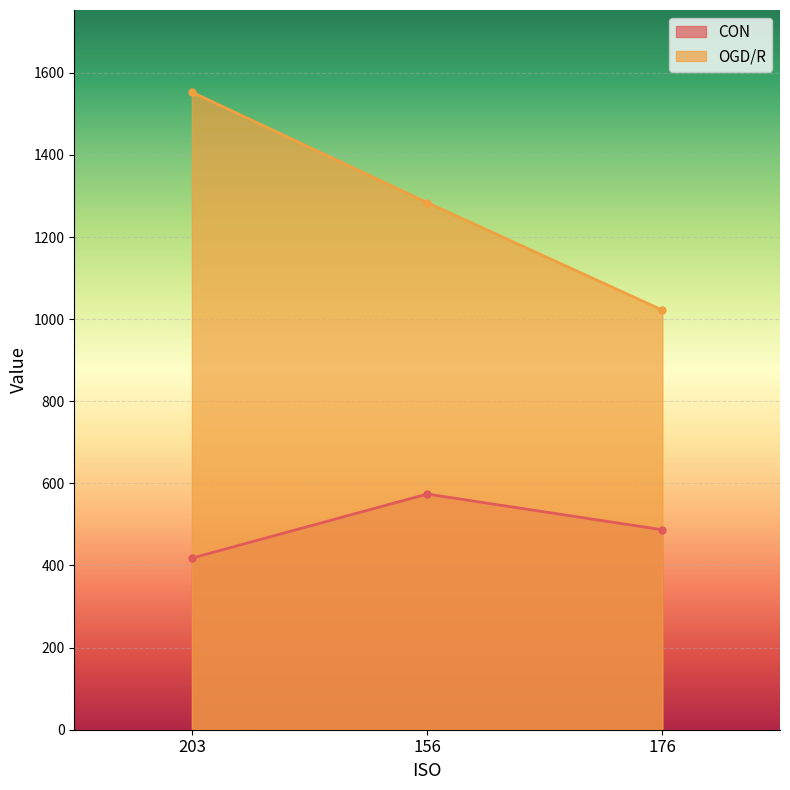

What is the difference between the highest and lowest values at 176?

535